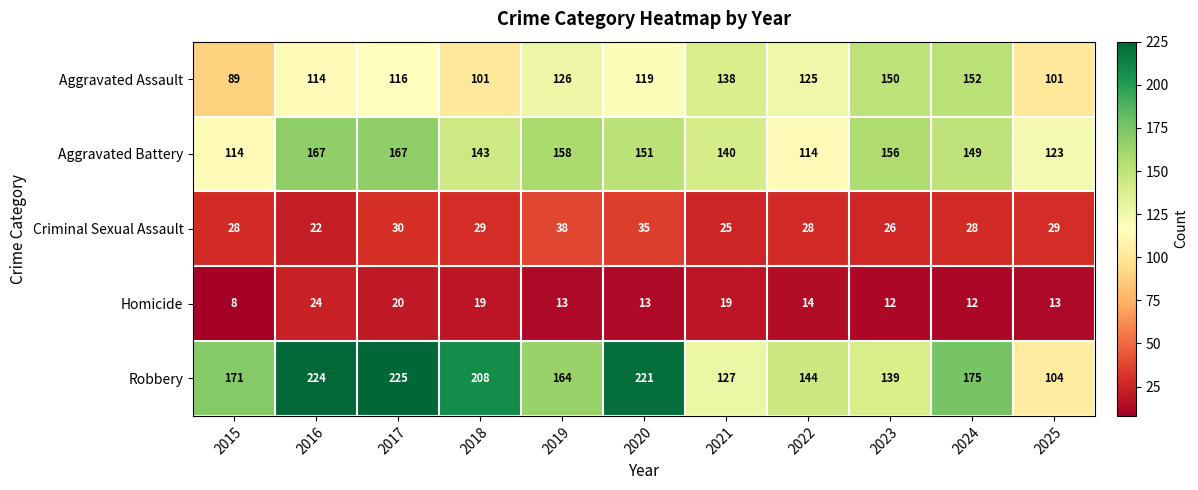

Rank the series by their maximum value, from highest to lowest.

Robbery, Aggravated Battery, Aggravated Assault, Criminal Sexual Assault, Homicide